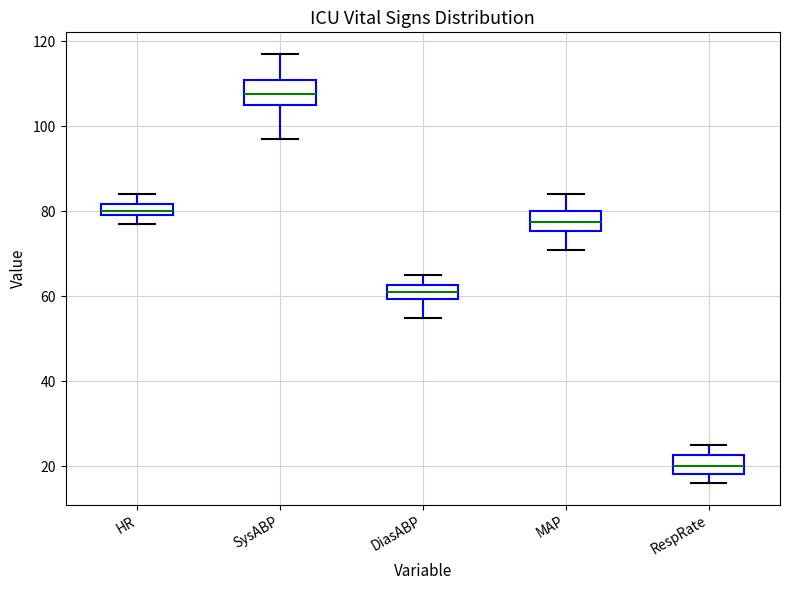

Where is the lower edge of the box for HR on the y-axis? The values are not printed on the chart, so give them approximately, as read against the axis.

80